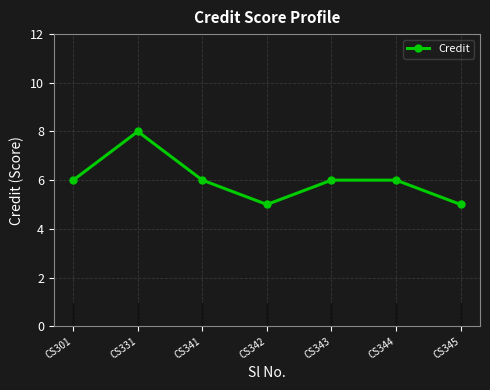

At which category does the data reach its first local peak?

CS331